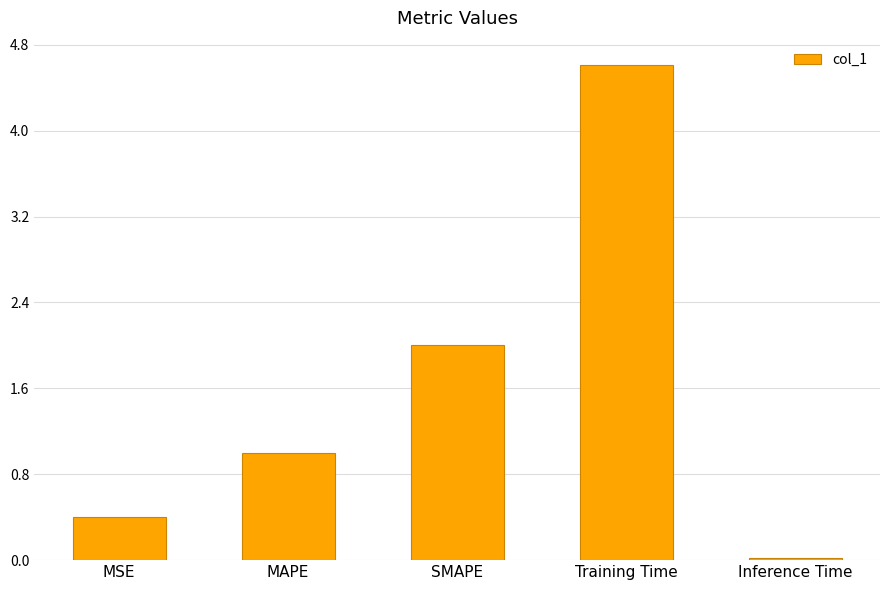

Where is the data nearest to the value 2?

SMAPE